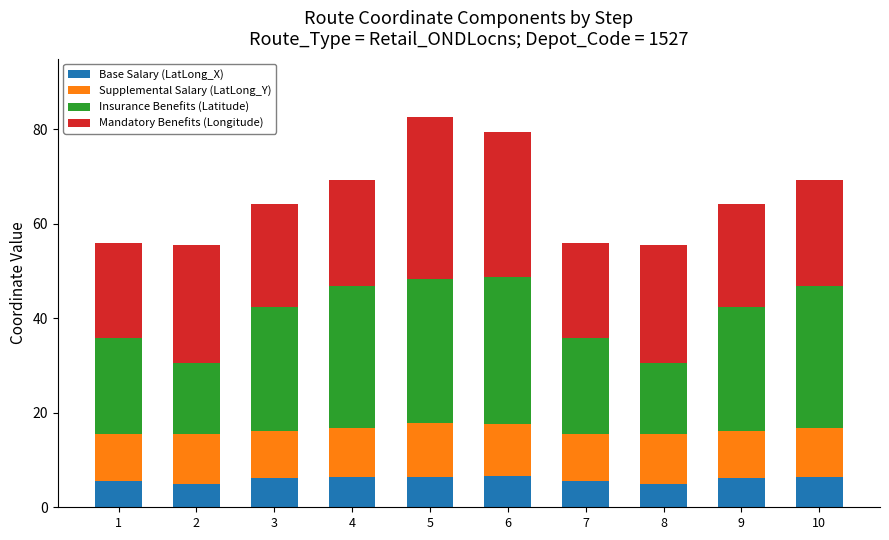

The value of Base Salary (LatLong_X) at 4 is 6.5. True or false?

True